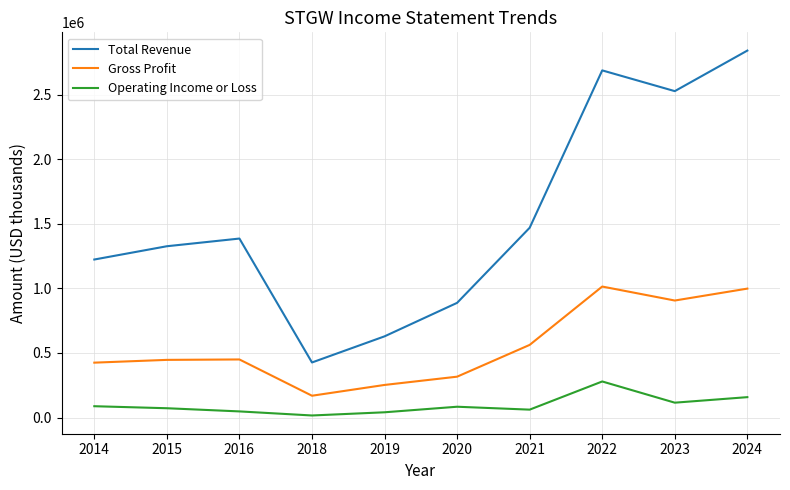

List the series in order of their peak value, lowest first.

Operating Income or Loss, Gross Profit, Total Revenue